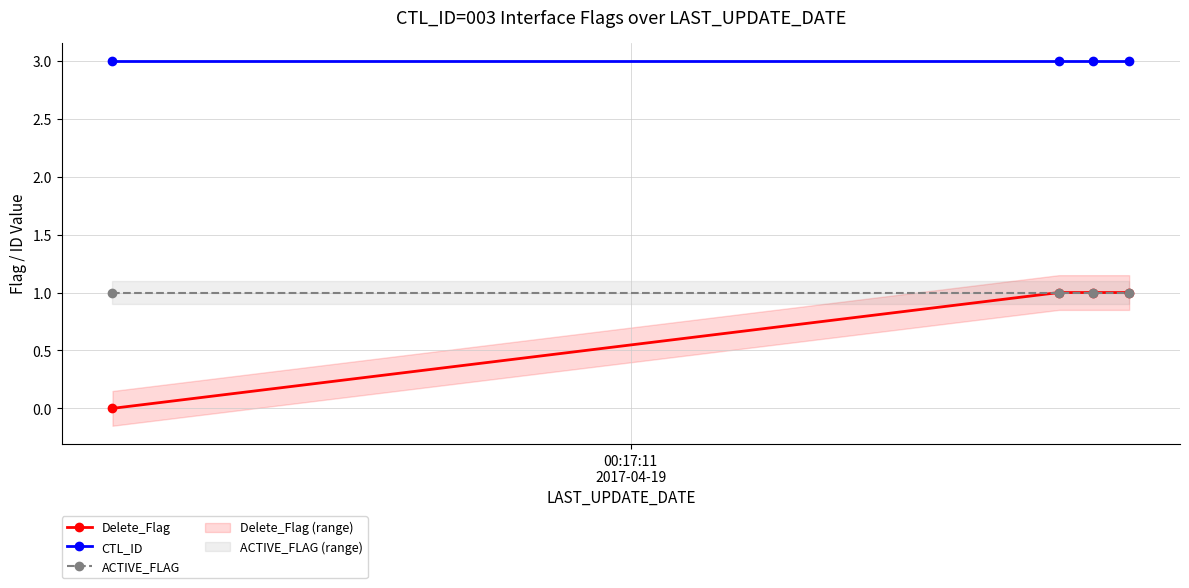

What is the value of the Delete_Flag point at the 2nd from the left?

1